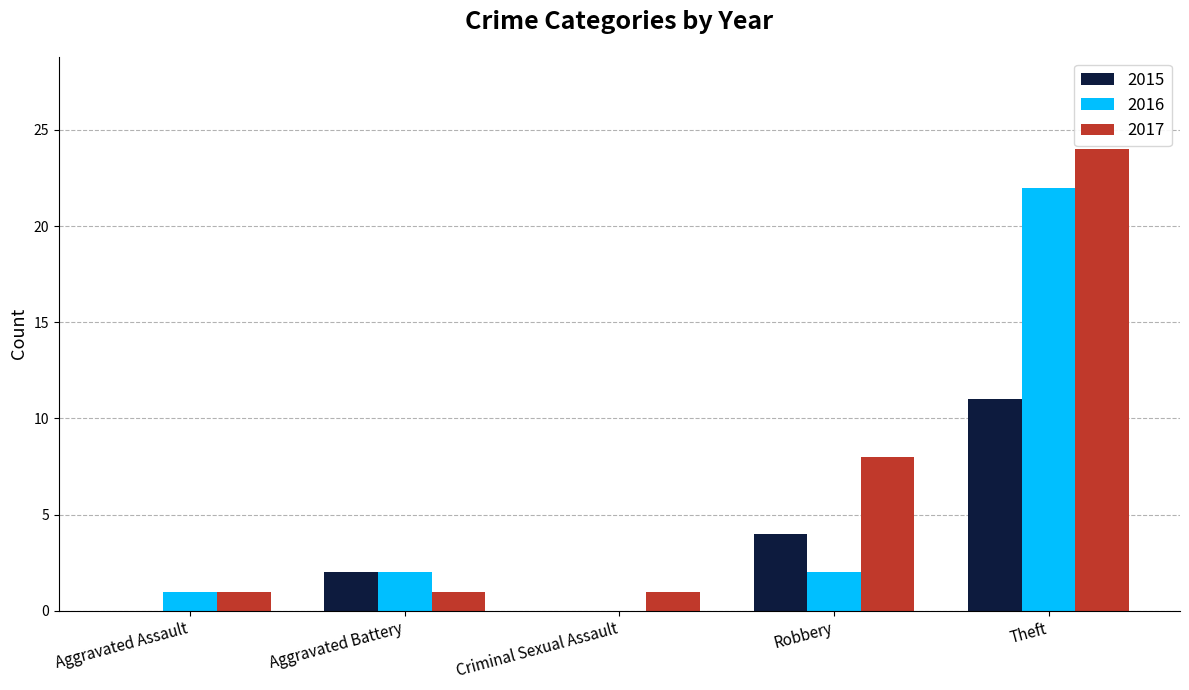

What is the sum of all 2016 values?

27